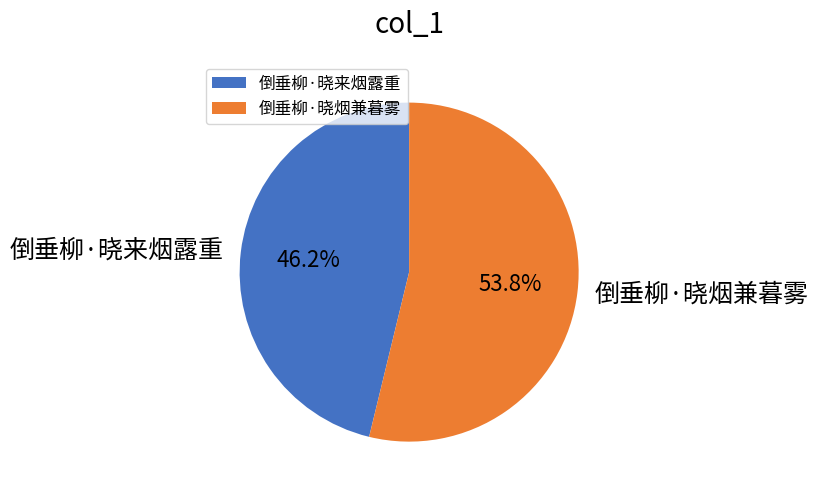

Count the number of slices in the pie.

2